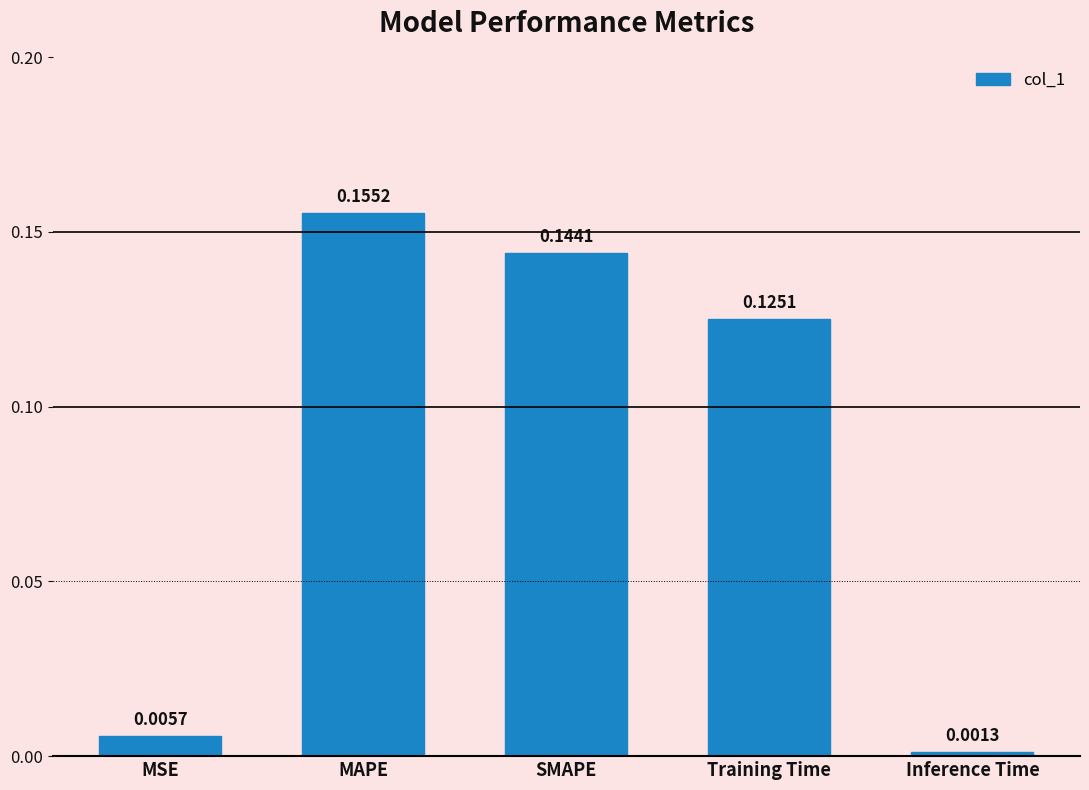

What is the label of the 5th bar from the right?

MSE